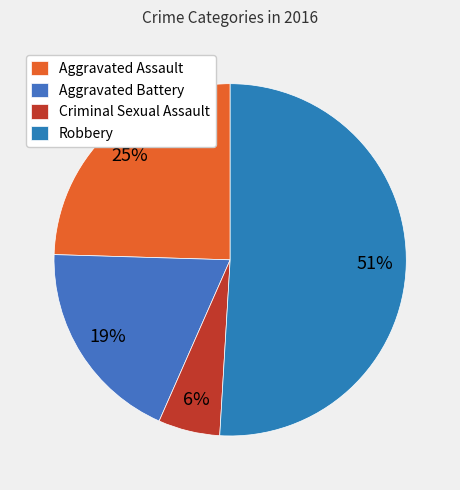

To the nearest percent, what is the difference between the Criminal Sexual Assault and Aggravated Assault slice percentages?

19%